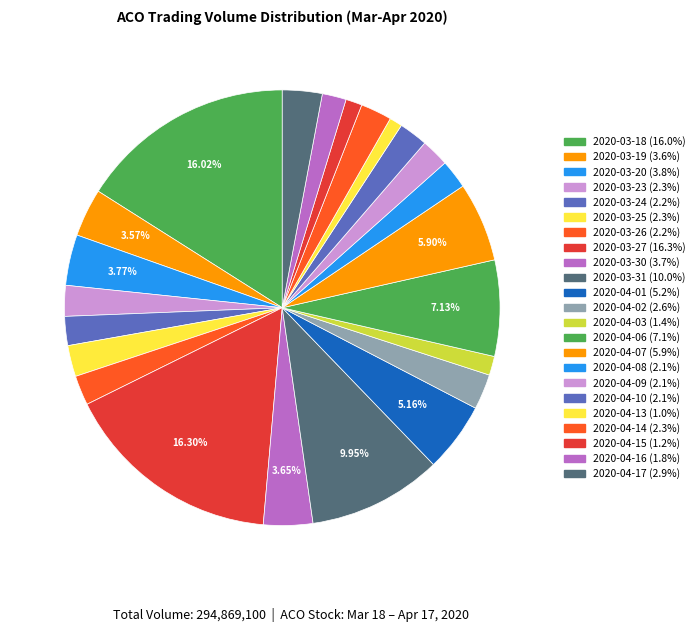

Is it true that 2020-04-06 is 7% of the pie?

True